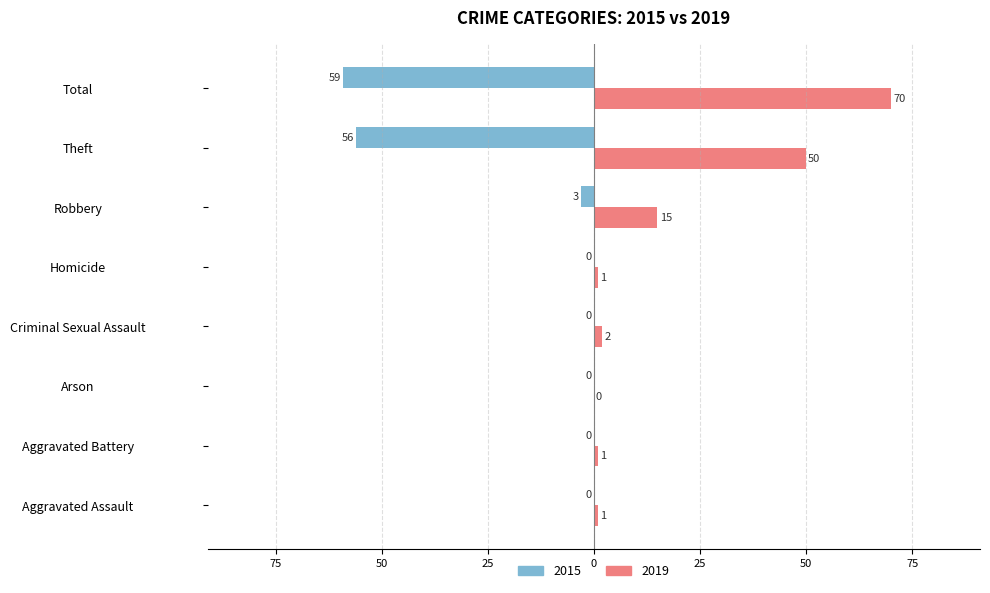

Which series has the largest total across all categories?

2019